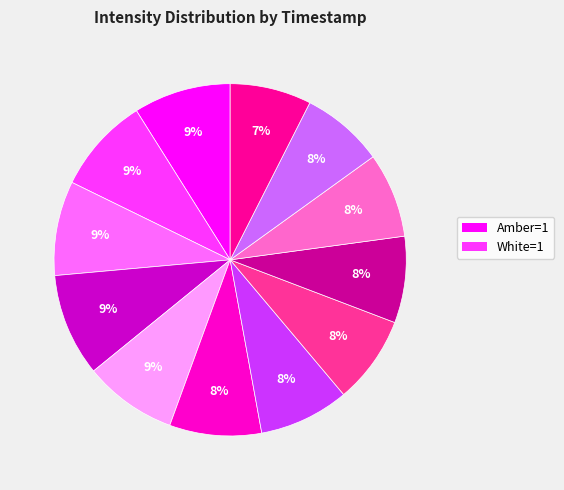

Is there a majority slice in this chart?

No